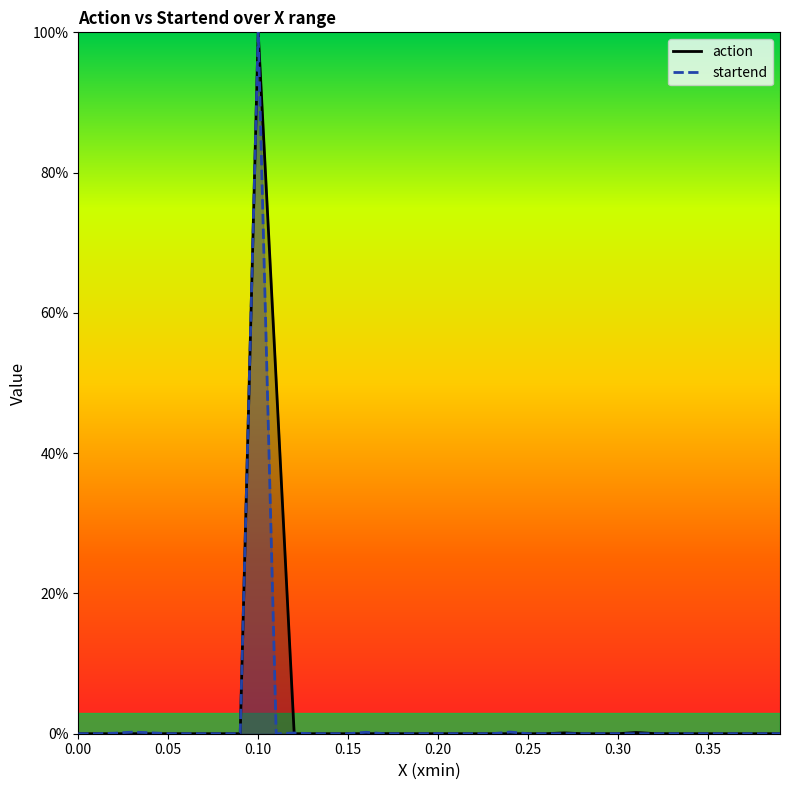

Which series has the largest range (max minus min)?

action